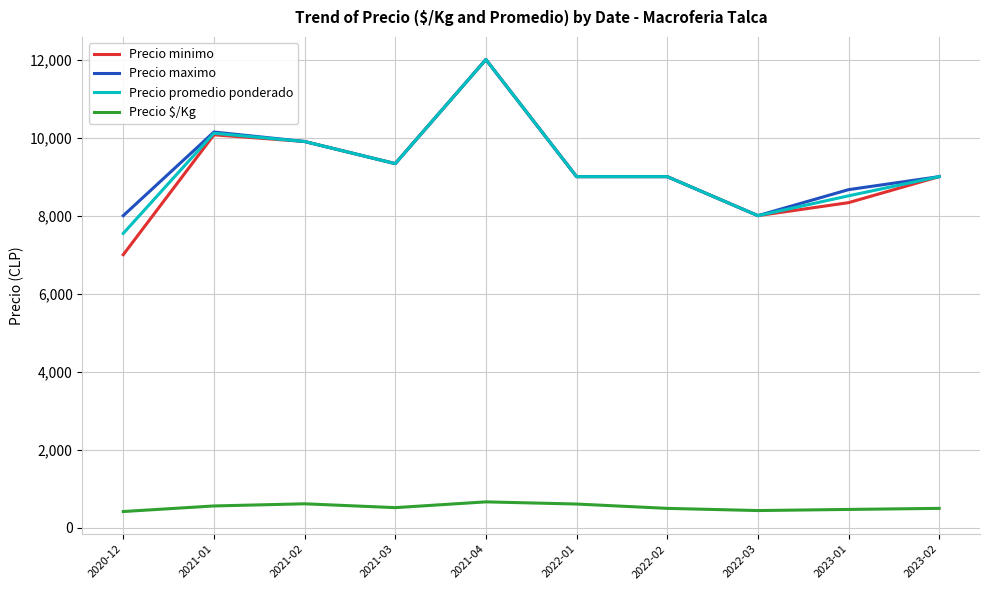

True or false: Precio promedio ponderado and Precio $/Kg cross at least once.

False